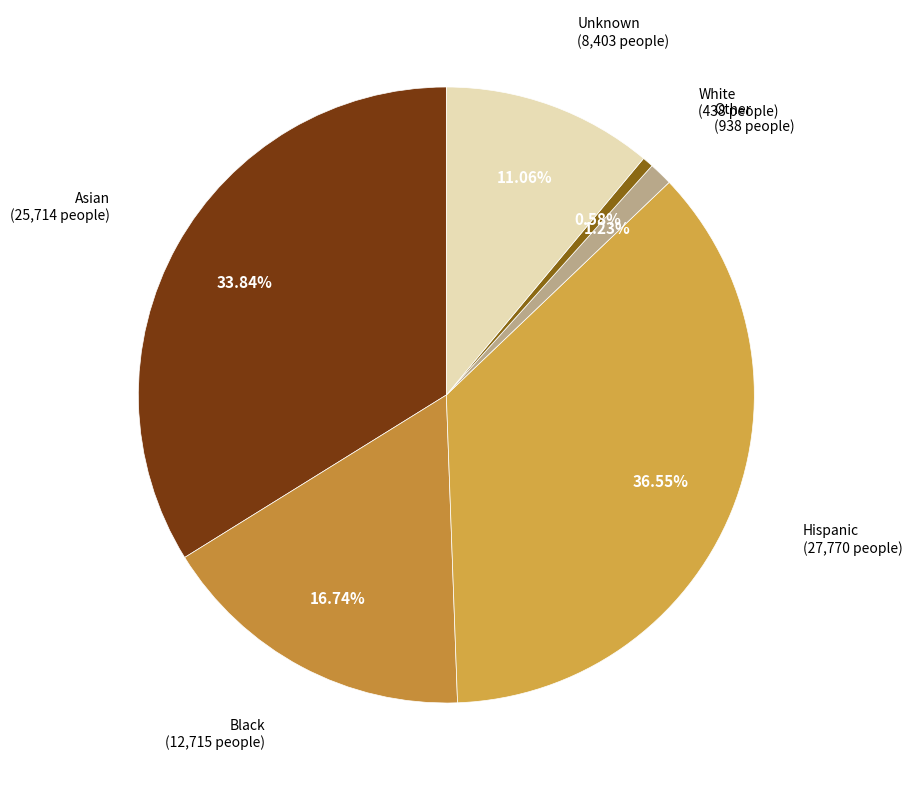

Rank the categories by value from highest to lowest.

Hispanic, Asian, Black, Unknown, Other, White